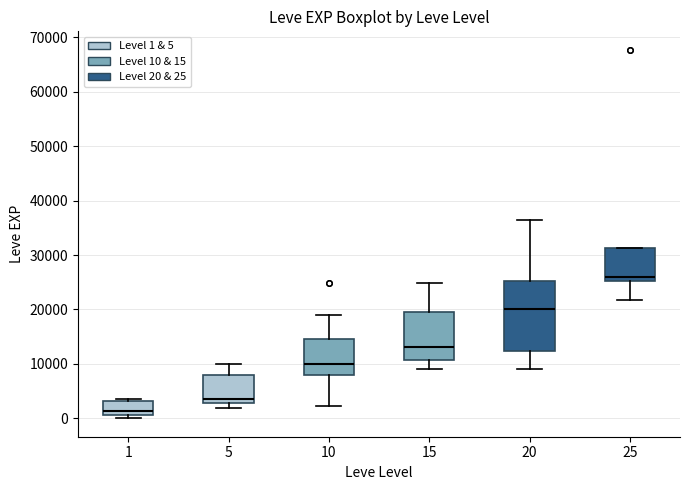

Reading left to right, read every box against the y-axis: the position of its median line, the range the box covers, and the ends of its whiskers. The values are not printed on the chart, so give them approximately, as read against the axis.

1: median 1000 (just above the box's lower edge), box 1000 to 3000, whiskers 0 to 4000
5: median 4000, box 3000 to 8000, whiskers 2000 to 10000
10: median 10000, box 8000 to 15000, whiskers 2000 to 19000
15: median 13000, box 11000 to 20000, whiskers 9000 to 25000
20: median 20000, box 12000 to 25000, whiskers 9000 to 36000
25: median 26000, box 25000 to 31000, whiskers 22000 to 31000